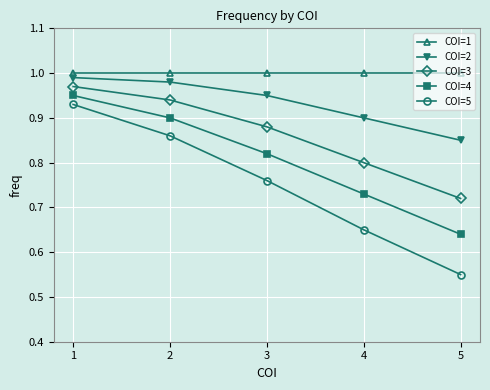

Between 1 and 4, which series saw the biggest shift?

COI=5